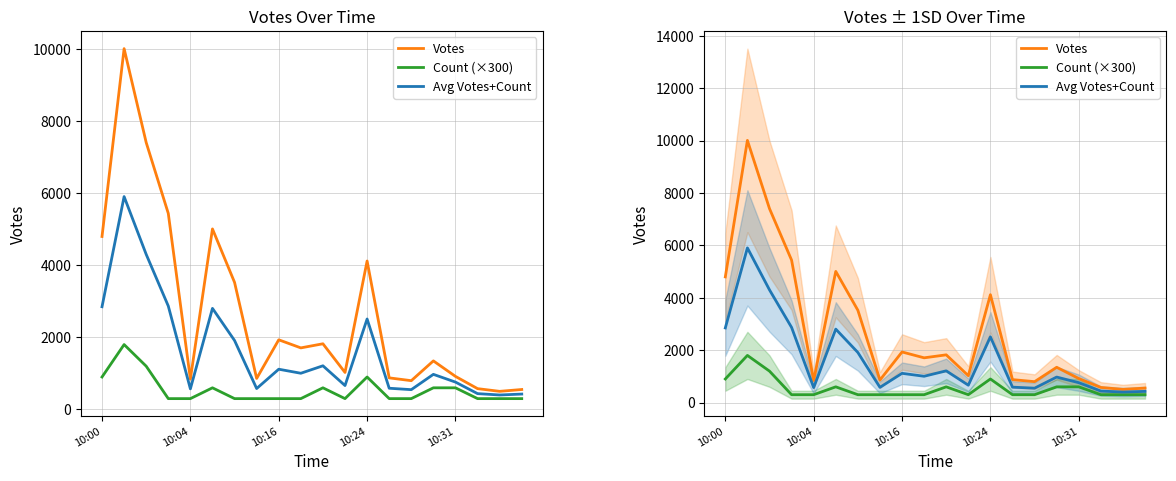

What is the total value across all series at 10:24?

7528.5